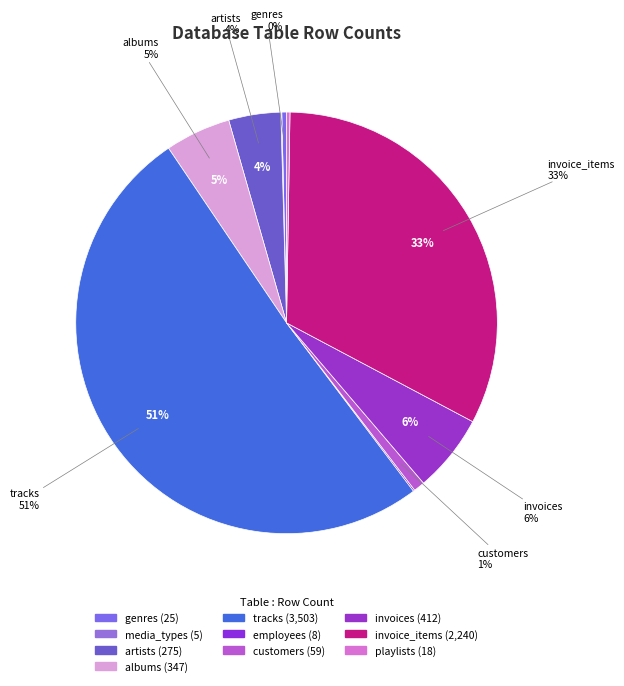

To the nearest percent, what is the average slice percentage?

10%